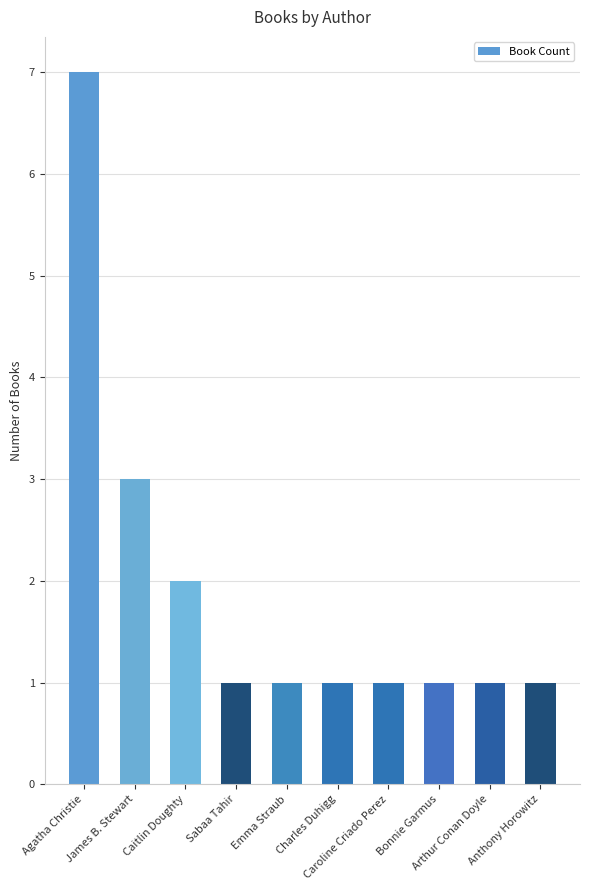

What is the ratio of the value at Caroline Criado Perez to the value at Emma Straub?

1.0